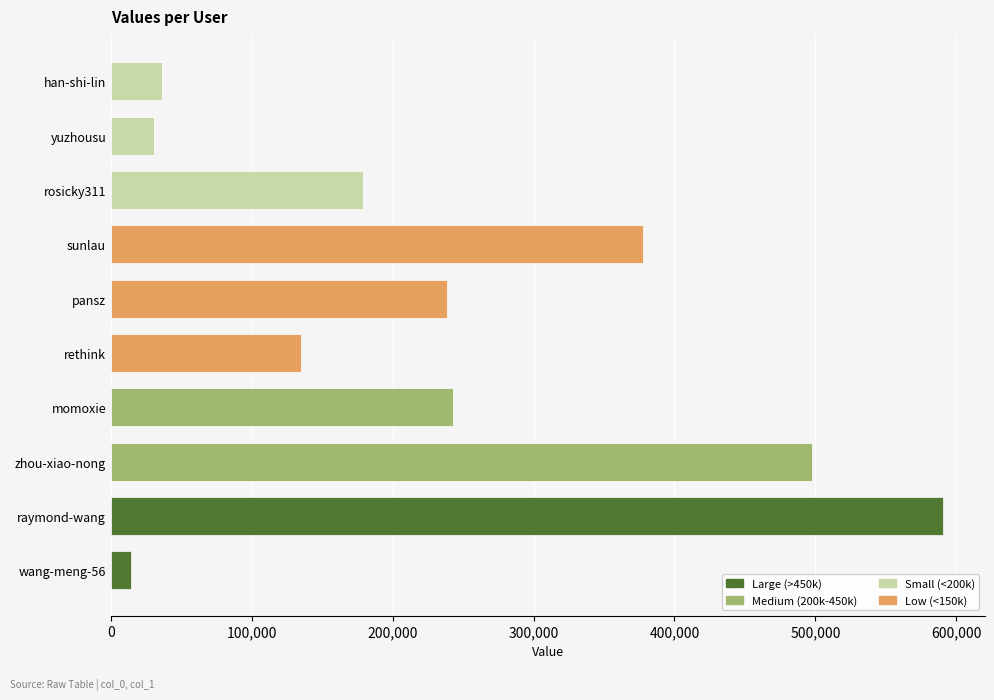

What is the difference between the maximum and minimum values?

576984